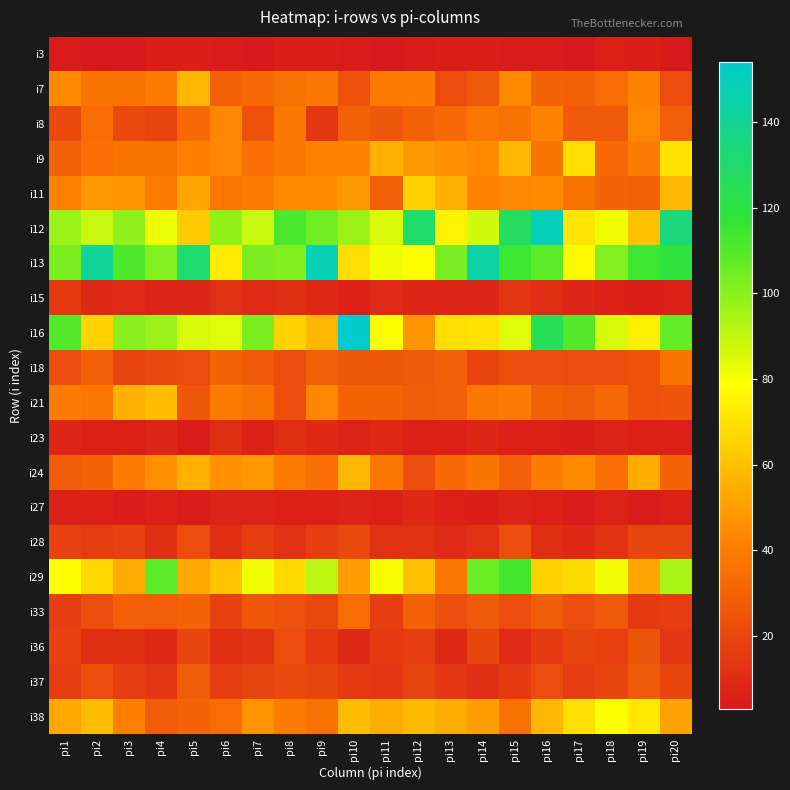

Reading left to right, list all the values displayed in this chart.

i3: pi1=4	pi2=3	pi3=3	pi4=5	pi5=5	pi6=4	pi7=3	pi8=5	pi9=5	pi10=4	pi11=3	pi12=4	pi13=5	pi14=5	pi15=4	pi16=4	pi17=3	pi18=6	pi19=5	pi20=3
i7: pi1=44	pi2=37	pi3=36	pi4=40	pi5=57	pi6=30	pi7=32	pi8=36	pi9=38	pi10=24	pi11=39	pi12=40	pi13=22	pi14=27	pi15=44	pi16=31	pi17=30	pi18=34	pi19=42	pi20=22
i8: pi1=21	pi2=34	pi3=21	pi4=19	pi5=33	pi6=43	pi7=24	pi8=38	pi9=14	pi10=30	pi11=26	pi12=30	pi13=33	pi14=38	pi15=36	pi16=42	pi17=27	pi18=27	pi19=43	pi20=29
i9: pi1=30	pi2=35	pi3=37	pi4=36	pi5=41	pi6=43	pi7=35	pi8=38	pi9=42	pi10=42	pi11=55	pi12=48	pi13=46	pi14=44	pi15=57	pi16=37	pi17=69	pi18=33	pi19=39	pi20=70
i11: pi1=42	pi2=48	pi3=47	pi4=40	pi5=52	pi6=38	pi7=40	pi8=44	pi9=44	pi10=48	pi11=29	pi12=66	pi13=55	pi14=41	pi15=43	pi16=44	pi17=36	pi18=31	pi19=30	pi20=57
i12: pi1=97	pi2=89	pi3=99	pi4=82	pi5=63	pi6=98	pi7=89	pi8=112	pi9=105	pi10=97	pi11=85	pi12=130	pi13=75	pi14=87	pi15=128	pi16=149	pi17=71	pi18=81	pi19=60	pi20=134
i13: pi1=103	pi2=141	pi3=111	pi4=101	pi5=131	pi6=73	pi7=103	pi8=102	pi9=148	pi10=69	pi11=81	pi12=78	pi13=103	pi14=144	pi15=114	pi16=108	pi17=77	pi18=101	pi19=114	pi20=119
i15: pi1=15	pi2=9	pi3=10	pi4=8	pi5=8	pi6=12	pi7=10	pi8=11	pi9=9	pi10=6	pi11=10	pi12=8	pi13=8	pi14=8	pi15=14	pi16=11	pi17=8	pi18=6	pi19=5	pi20=6
i16: pi1=110	pi2=65	pi3=100	pi4=97	pi5=86	pi6=84	pi7=103	pi8=65	pi9=57	pi10=154	pi11=78	pi12=47	pi13=69	pi14=70	pi15=84	pi16=125	pi17=110	pi18=86	pi19=74	pi20=107
i18: pi1=22	pi2=29	pi3=19	pi4=21	pi5=22	pi6=31	pi7=27	pi8=22	pi9=29	pi10=26	pi11=26	pi12=27	pi13=29	pi14=19	pi15=23	pi16=23	pi17=22	pi18=22	pi19=24	pi20=37
i21: pi1=39	pi2=38	pi3=55	pi4=59	pi5=26	pi6=40	pi7=36	pi8=23	pi9=43	pi10=31	pi11=31	pi12=28	pi13=29	pi14=38	pi15=39	pi16=30	pi17=28	pi18=33	pi19=24	pi20=25
i23: pi1=8	pi2=6	pi3=6	pi4=8	pi5=4	pi6=11	pi7=6	pi8=11	pi9=9	pi10=7	pi11=9	pi12=6	pi13=6	pi14=8	pi15=6	pi16=6	pi17=5	pi18=7	pi19=6	pi20=6
i24: pi1=28	pi2=31	pi3=40	pi4=45	pi5=55	pi6=46	pi7=48	pi8=40	pi9=35	pi10=57	pi11=38	pi12=23	pi13=33	pi14=37	pi15=29	pi16=40	pi17=44	pi18=35	pi19=54	pi20=31
i27: pi1=6	pi2=6	pi3=4	pi4=6	pi5=4	pi6=7	pi7=7	pi8=6	pi9=6	pi10=7	pi11=6	pi12=9	pi13=6	pi14=5	pi15=7	pi16=6	pi17=4	pi18=7	pi19=4	pi20=6
i28: pi1=18	pi2=16	pi3=18	pi4=11	pi5=22	pi6=11	pi7=16	pi8=12	pi9=17	pi10=21	pi11=12	pi12=12	pi13=10	pi14=12	pi15=23	pi16=11	pi17=9	pi18=13	pi19=20	pi20=19
i29: pi1=78	pi2=67	pi3=54	pi4=108	pi5=53	pi6=61	pi7=81	pi8=68	pi9=91	pi10=50	pi11=80	pi12=60	pi13=38	pi14=106	pi15=113	pi16=65	pi17=68	pi18=81	pi19=52	pi20=94
i33: pi1=17	pi2=23	pi3=29	pi4=29	pi5=31	pi6=18	pi7=26	pi8=24	pi9=21	pi10=34	pi11=17	pi12=30	pi13=23	pi14=27	pi15=22	pi16=28	pi17=23	pi18=27	pi19=15	pi20=16
i36: pi1=18	pi2=11	pi3=11	pi4=9	pi5=20	pi6=11	pi7=13	pi8=22	pi9=15	pi10=9	pi11=15	pi12=16	pi13=9	pi14=20	pi15=10	pi16=15	pi17=19	pi18=18	pi19=25	pi20=14
i37: pi1=16	pi2=23	pi3=17	pi4=14	pi5=28	pi6=17	pi7=19	pi8=21	pi9=20	pi10=15	pi11=14	pi12=19	pi13=14	pi14=11	pi15=15	pi16=22	pi17=16	pi18=20	pi19=27	pi20=20
i38: pi1=53	pi2=59	pi3=41	pi4=28	pi5=31	pi6=34	pi7=47	pi8=40	pi9=36	pi10=59	pi11=54	pi12=58	pi13=54	pi14=50	pi15=36	pi16=57	pi17=69	pi18=78	pi19=72	pi20=51